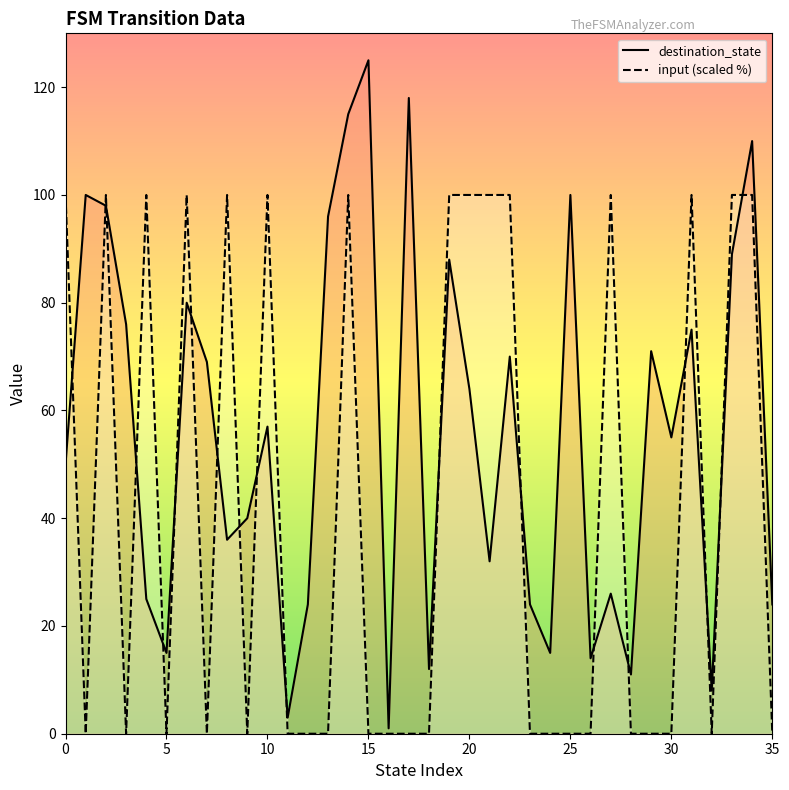

How many values in the input (scaled %) series exceed 0?

15